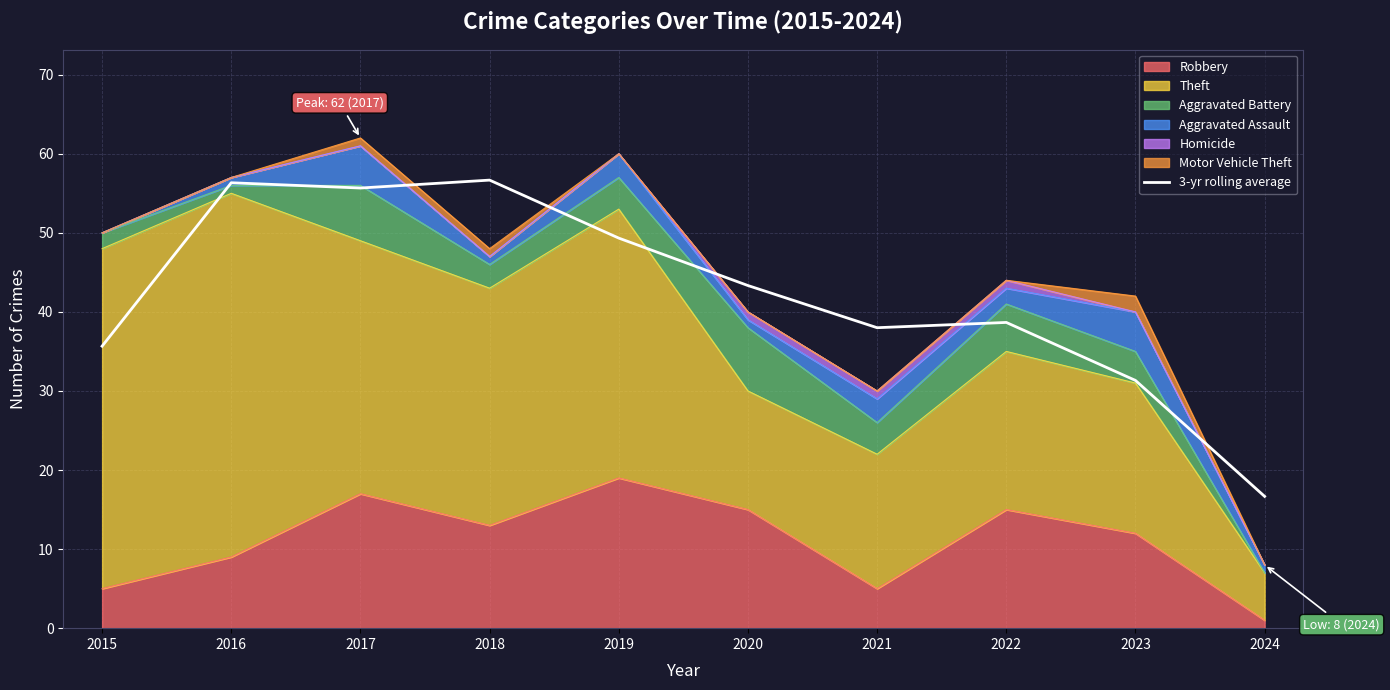

Where is the first local minimum?

2017